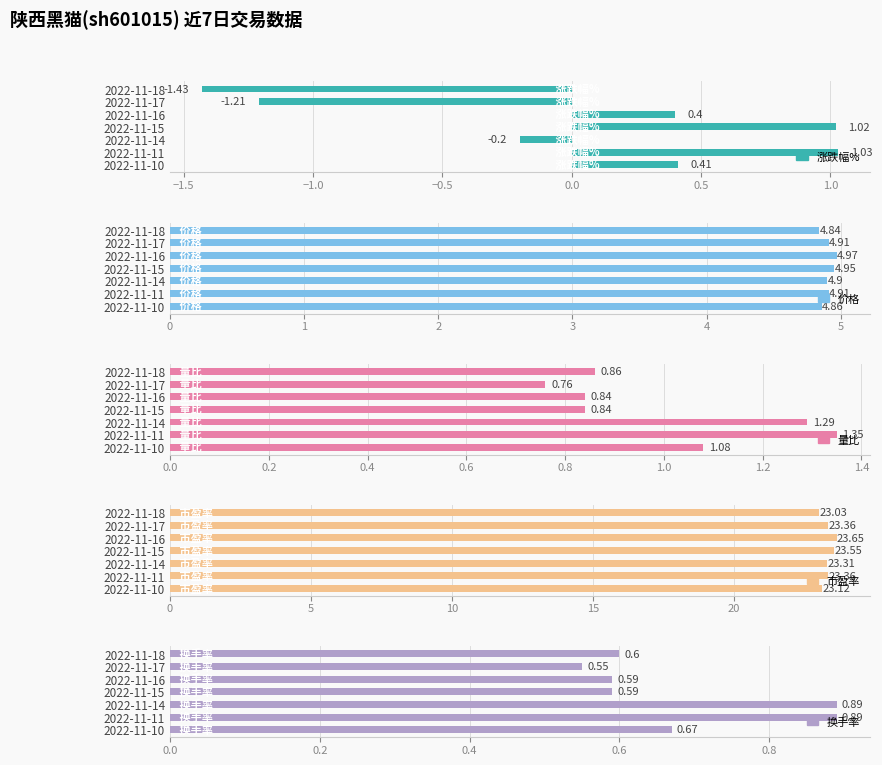

List the series in order of their peak value, lowest first.

换手率, 涨跌幅%, 量比, 价格, 市盈率